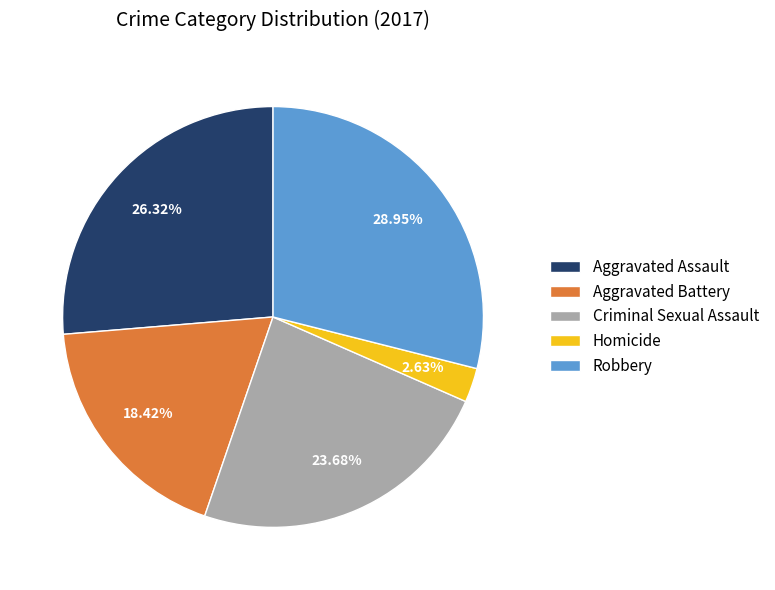

What is the smallest slice in the pie chart?

Homicide